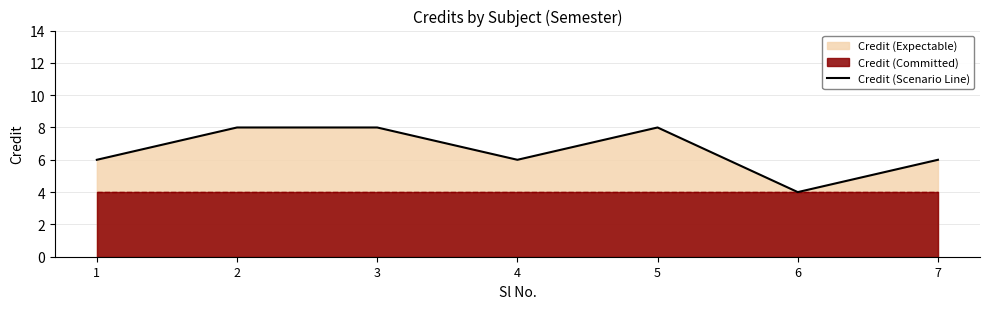

What is the value of the 4th point from the left?

6